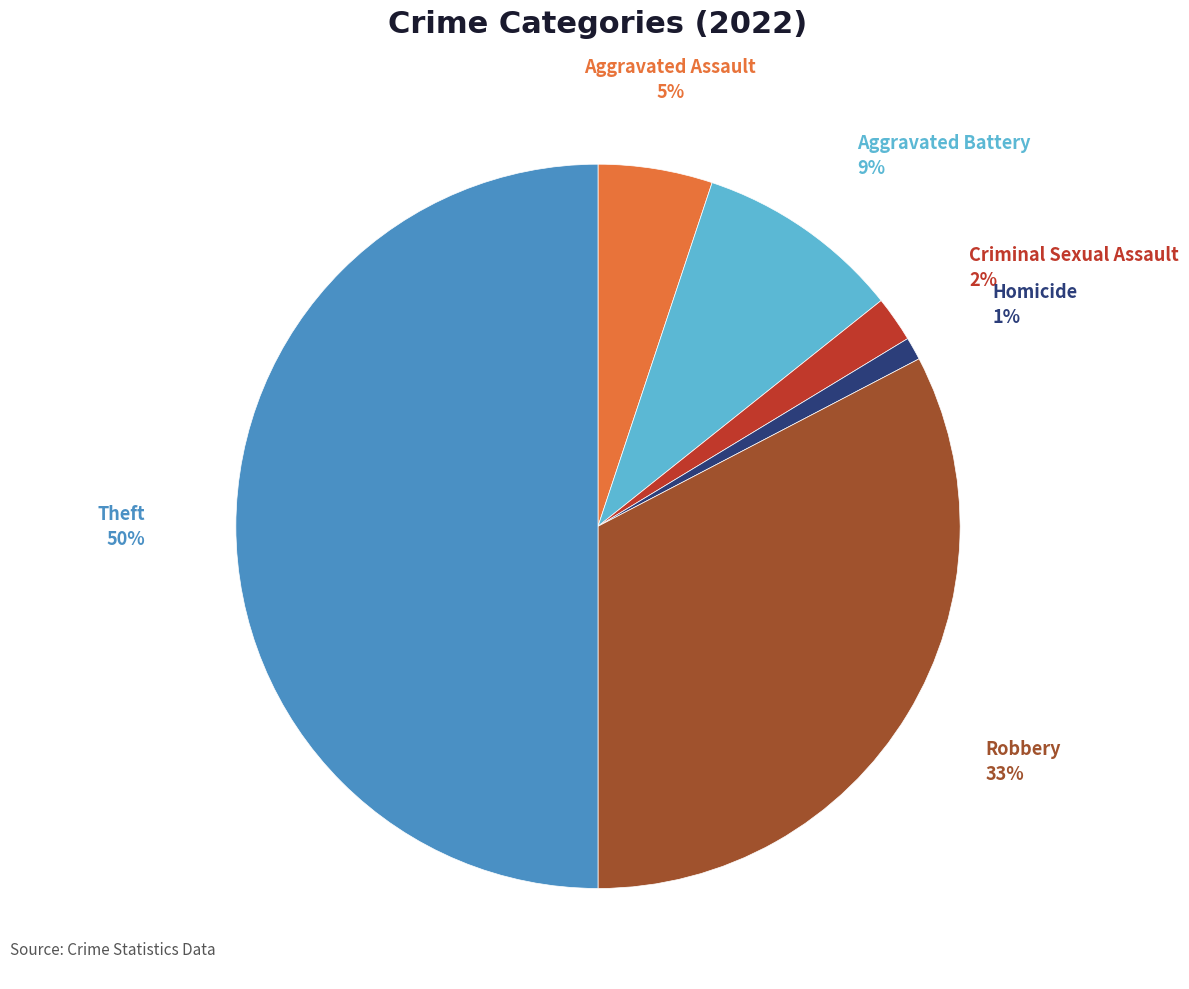

To the nearest percent, what is the average slice percentage?

17%